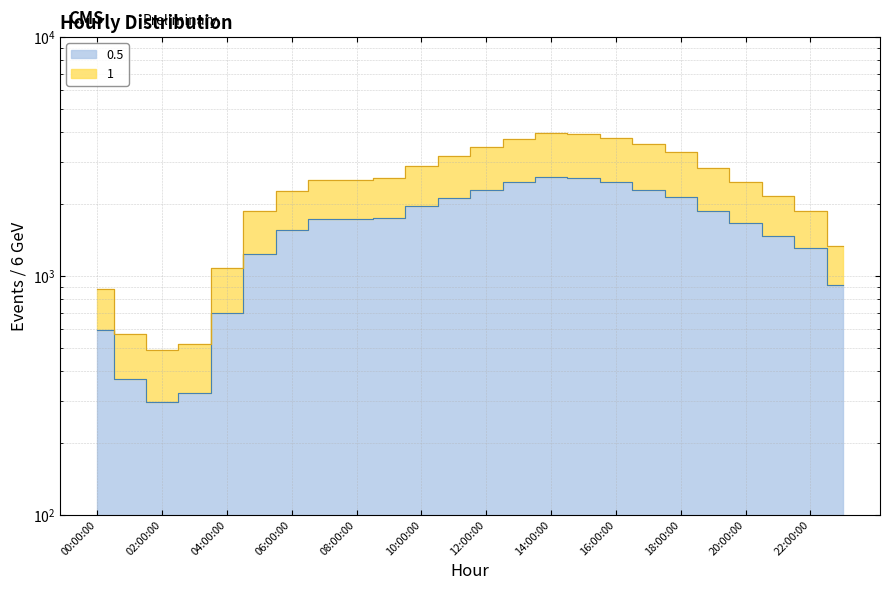

Between 01:00:00 and 03:00:00, which series saw the biggest shift?

1